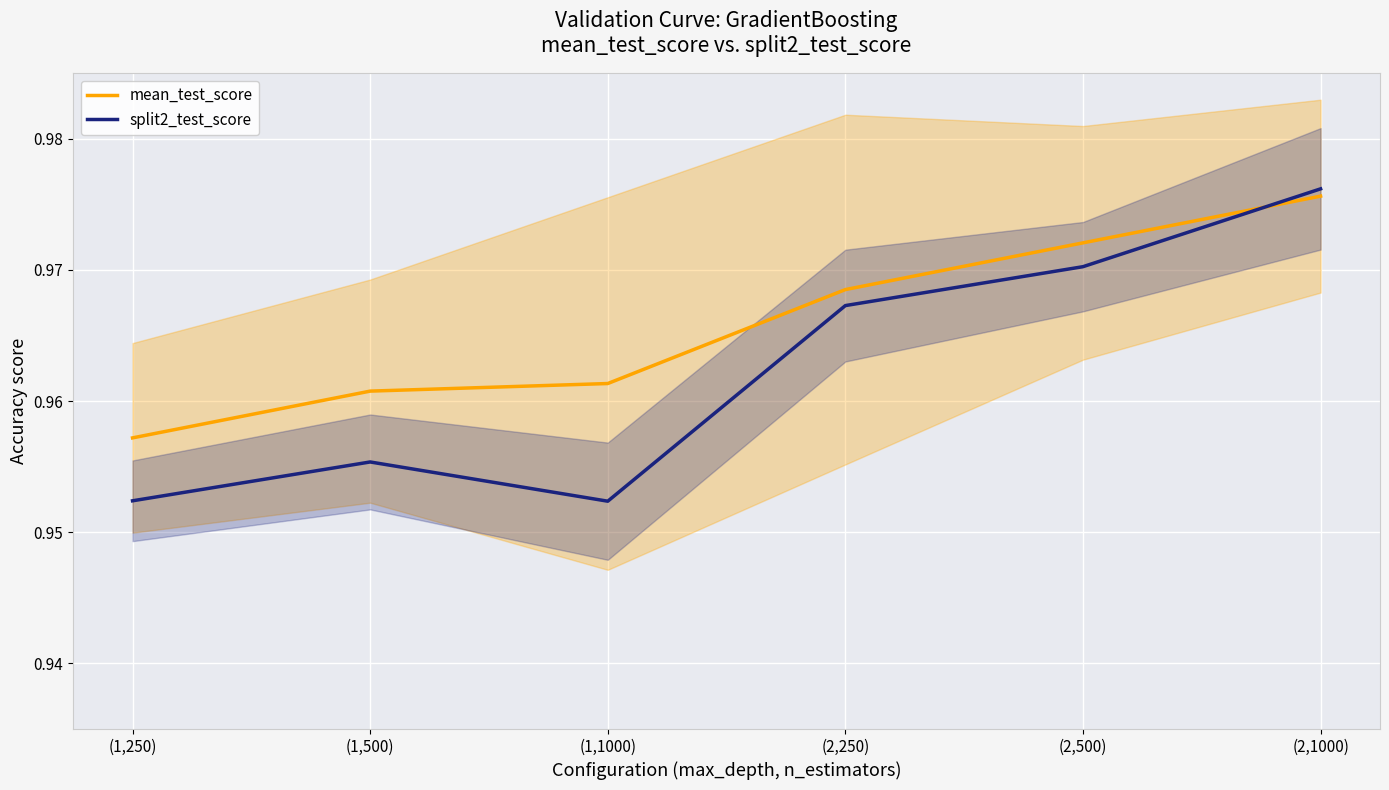

At which category is the sum across all series the highest?

(2,1000)